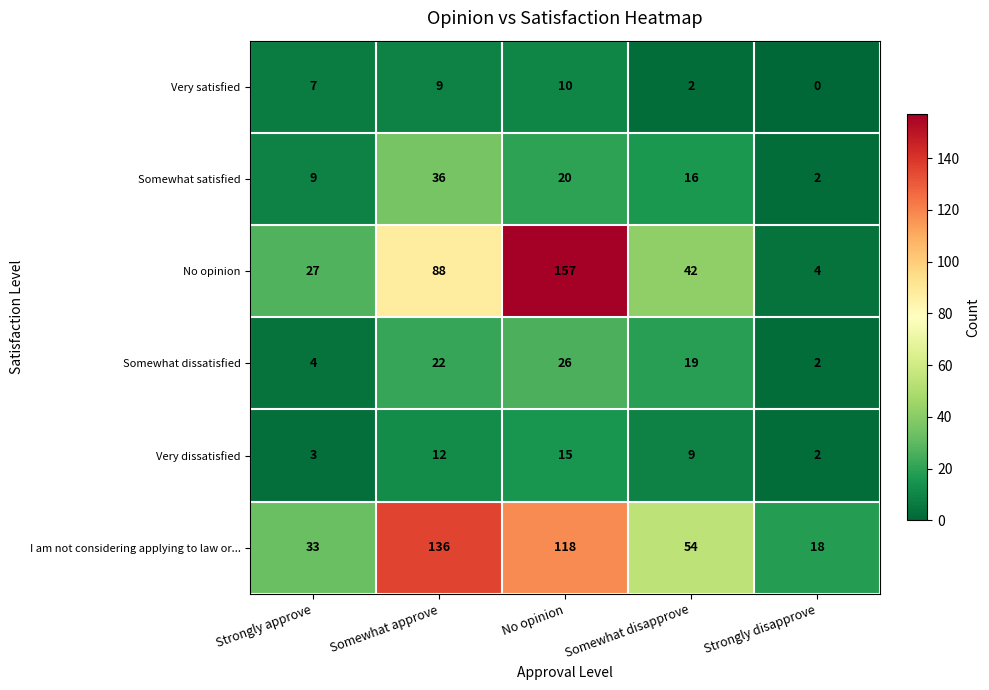

Reading left to right, extract all data points from this chart.

Very satisfied: 7	9	10	2	0
Somewhat satisfied: 9	36	20	16	2
No opinion: 27	88	157	42	4
Somewhat dissatisfied: 4	22	26	19	2
Very dissatisfied: 3	12	15	9	2
I am not considering applying to law or...: 33	136	118	54	18